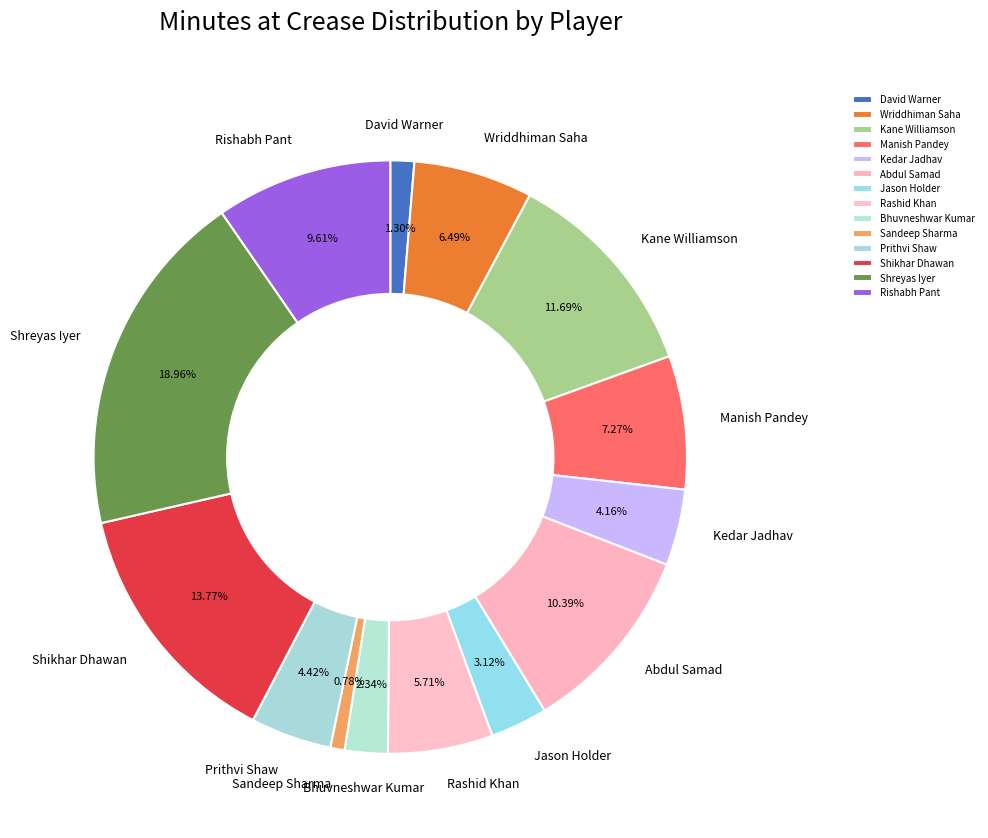

To the nearest percent, what is the average slice percentage?

7%